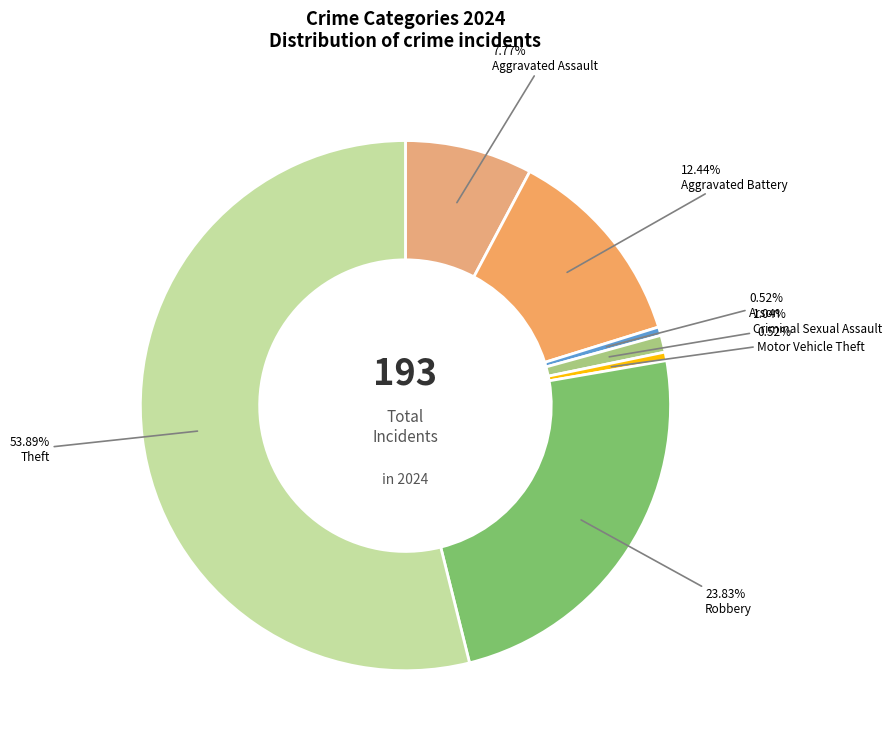

Which slice is the largest?

Theft